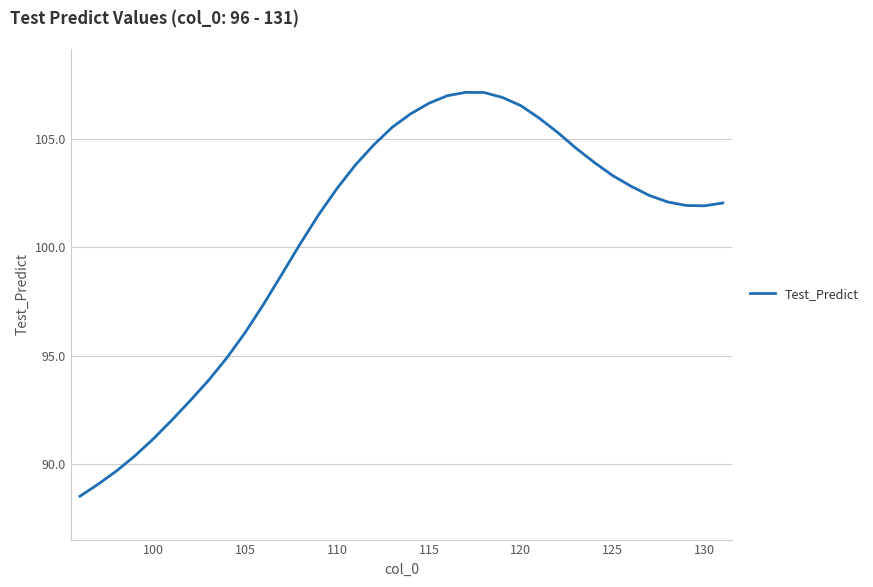

What is the difference between the maximum and minimum values?

18.6